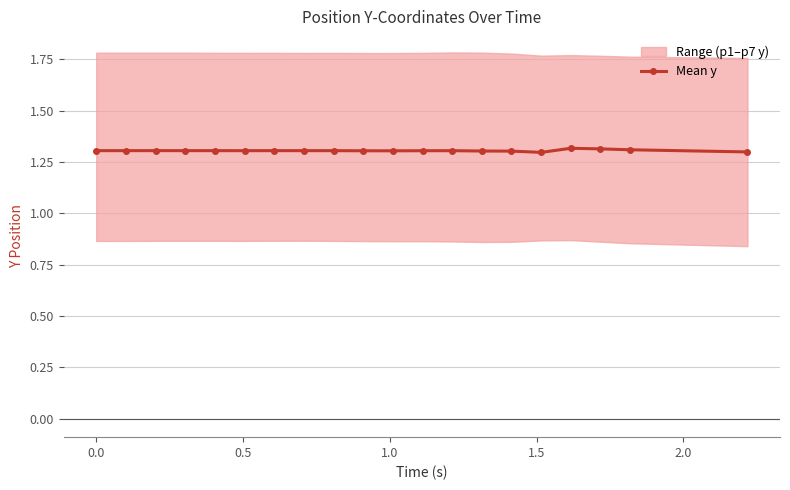

What is the maximum value shown in the chart?

1.3